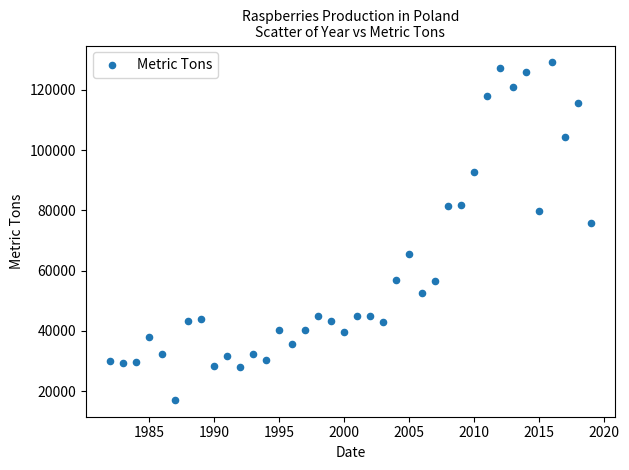

What is the range of X values (max minus min)?

37